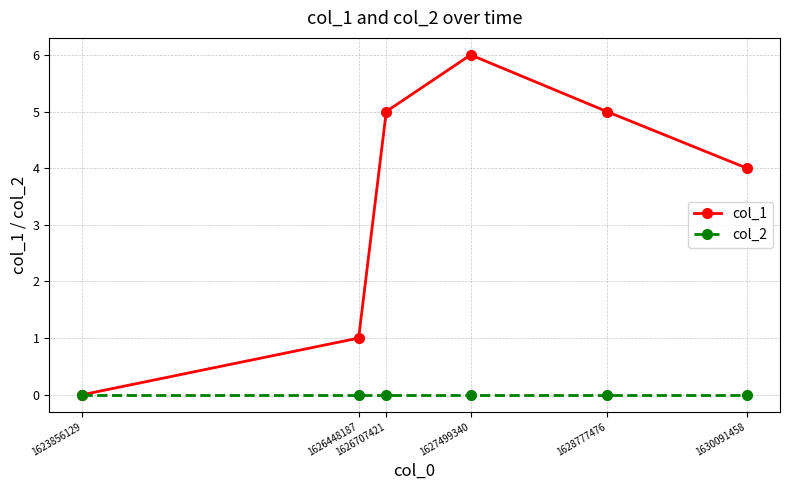

Is this an area chart (filled region under the line)?

No